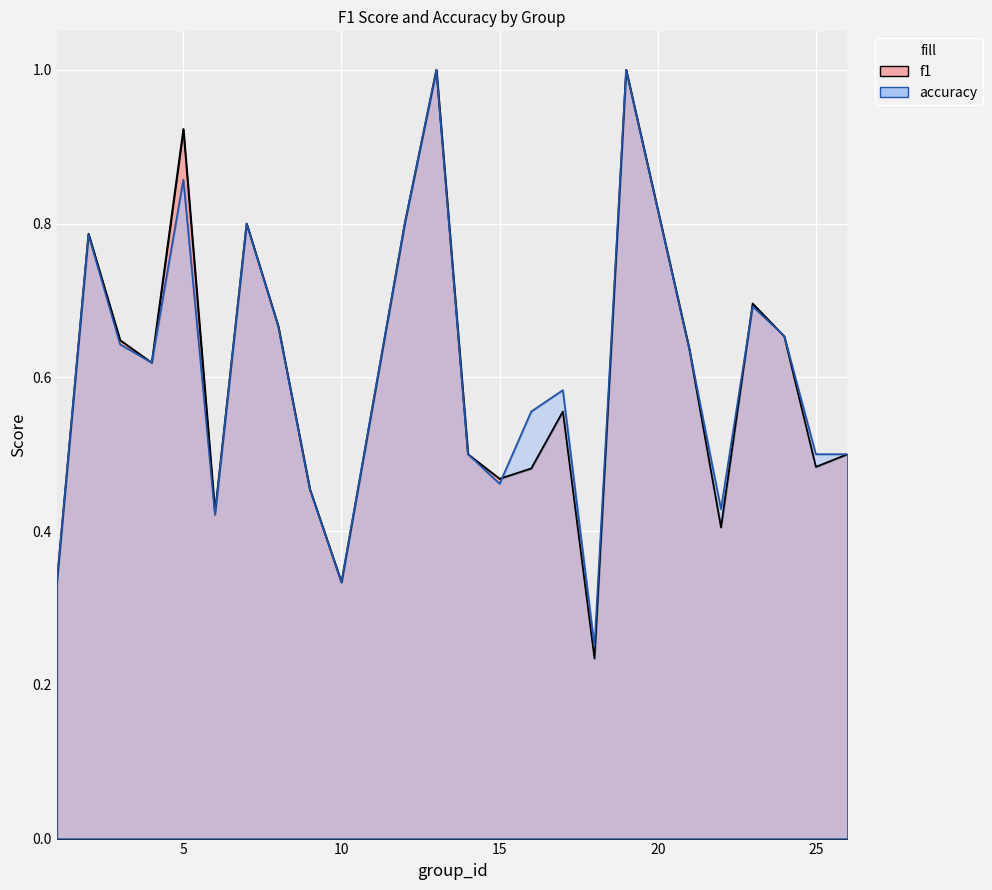

True or false: accuracy has more than 1 points higher than both neighbors.

True